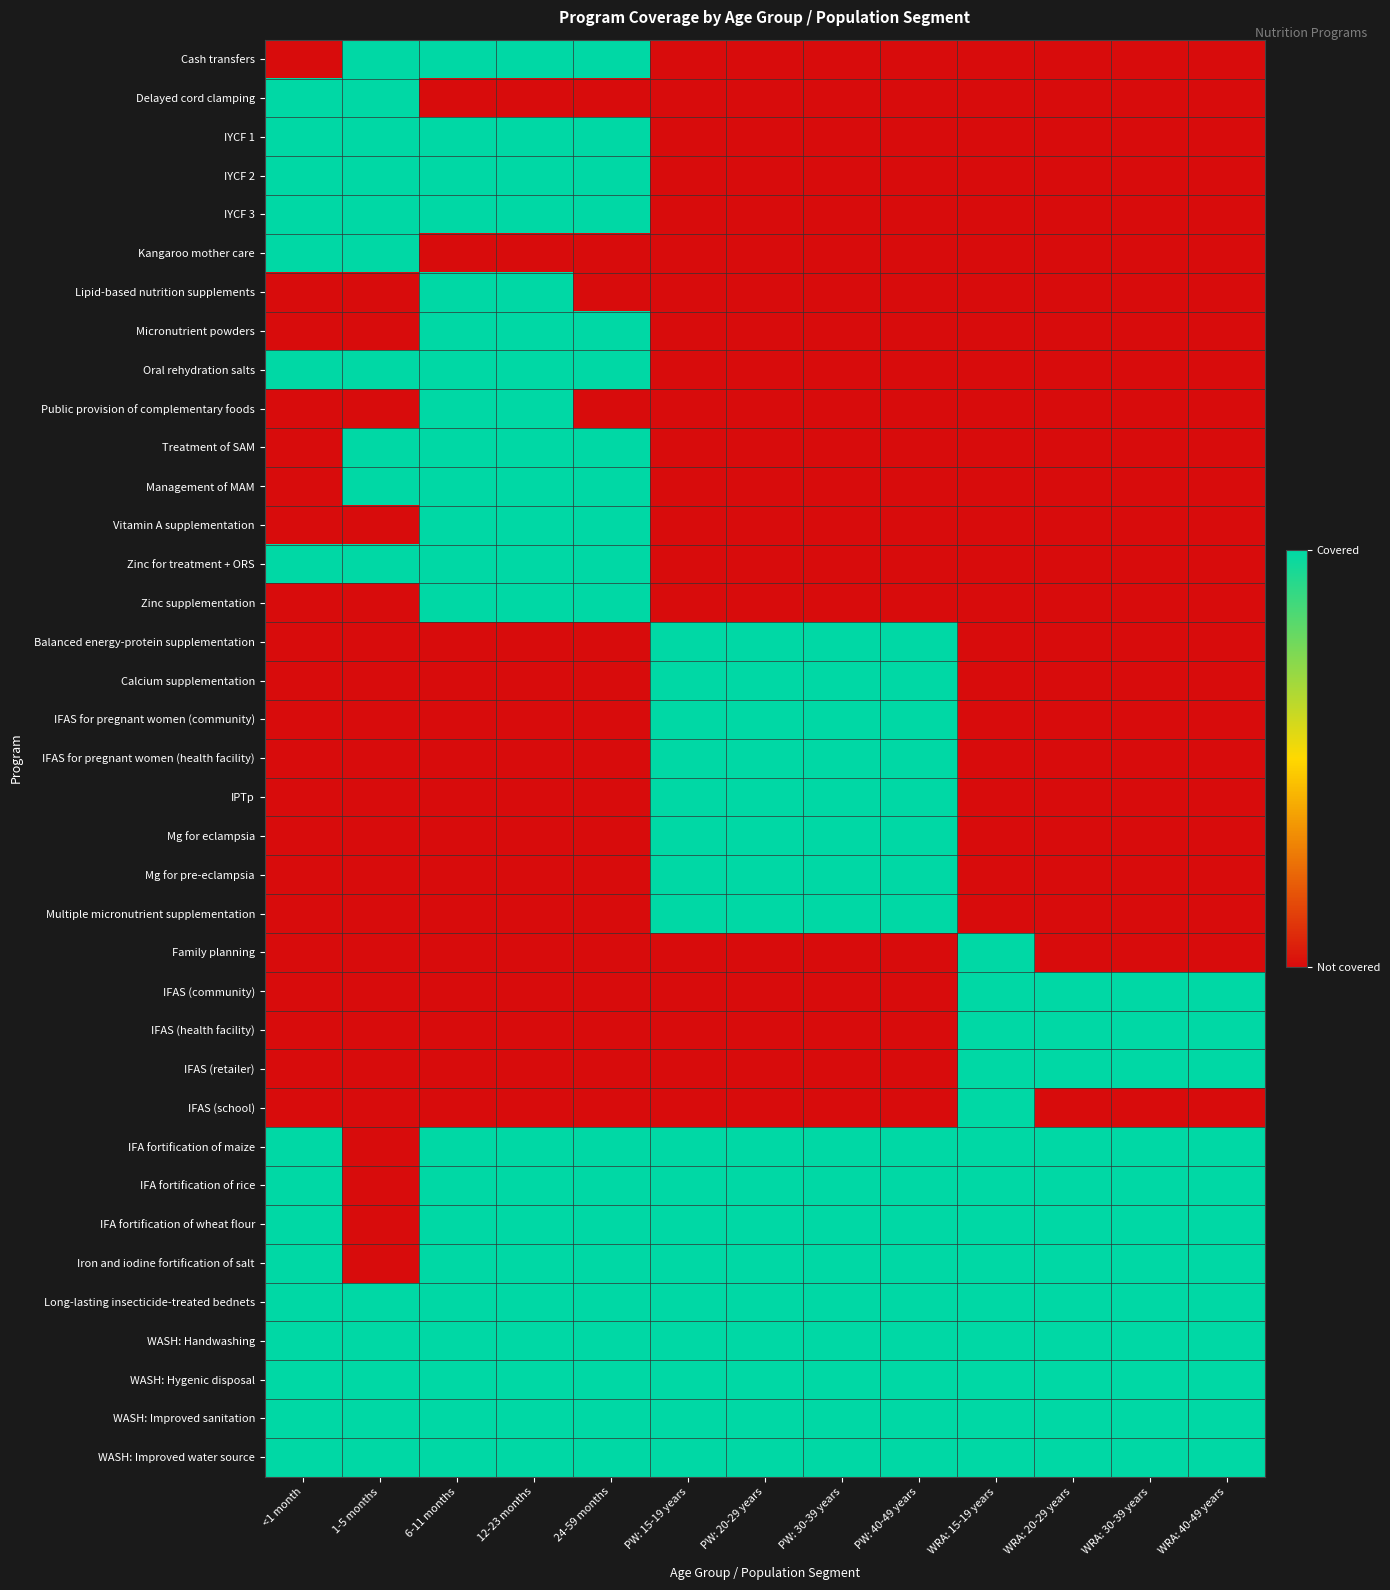

Which series has the widest spread of values?

Cash transfers